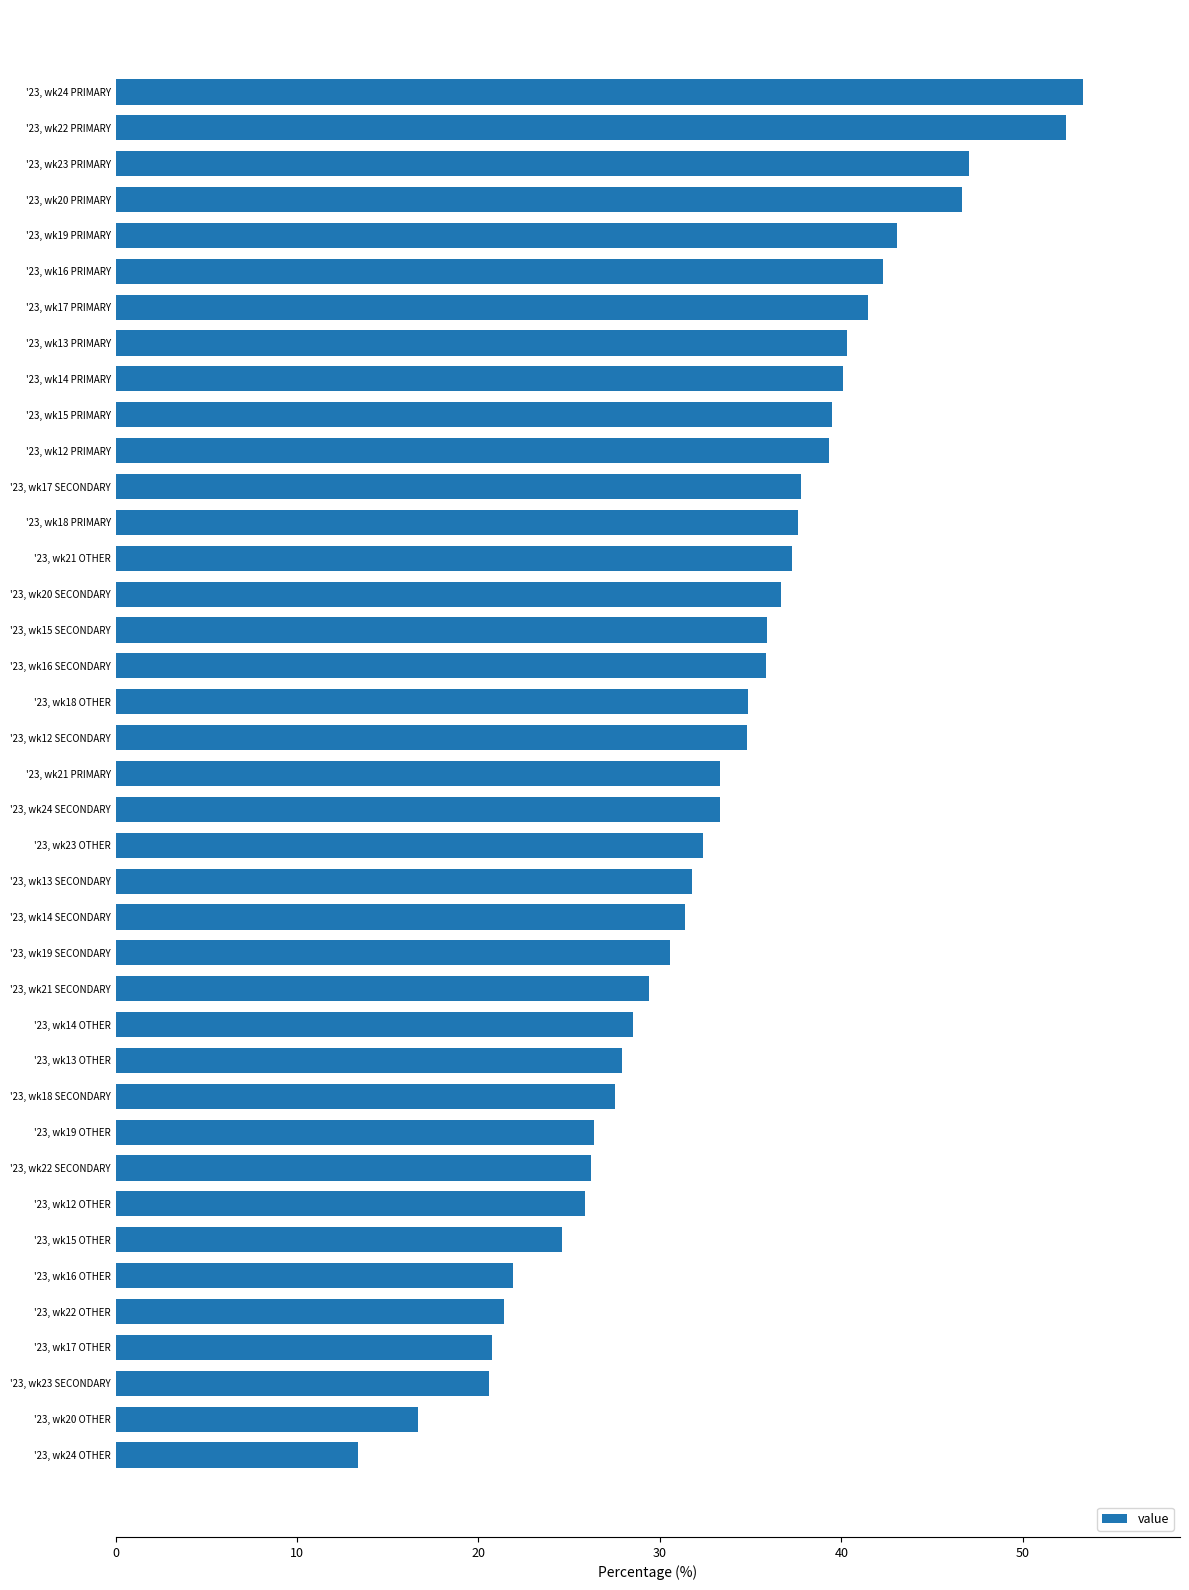

True or false: the data shows 17.2 at '23, wk22 SECONDARY.

False